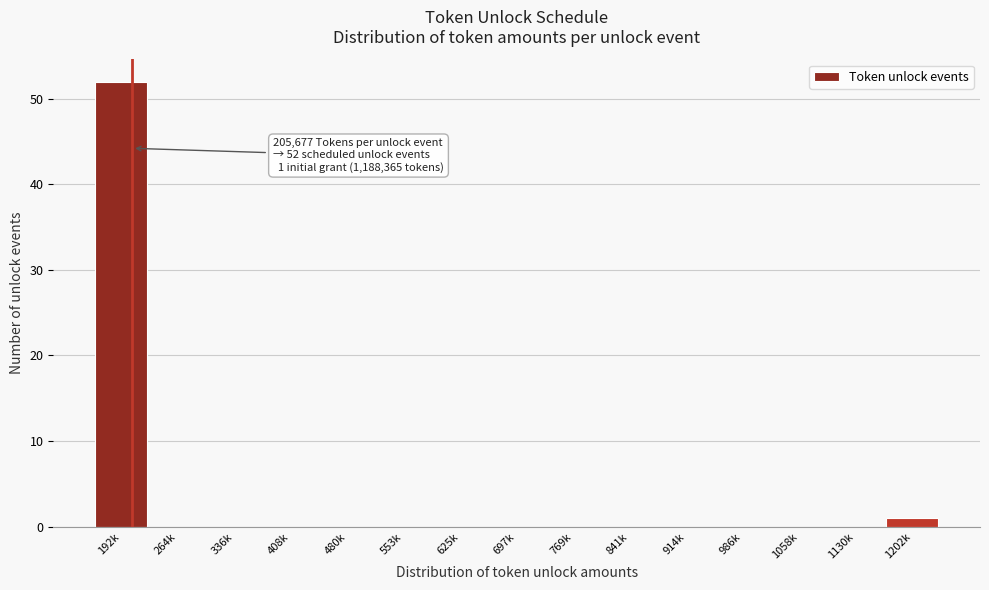

Reading left to right, list all the values displayed in this chart.

192k=52	264k=0	336k=0	408k=0	480k=0	553k=0	625k=0	697k=0	769k=0	841k=0	914k=0	986k=0	1058k=0	1130k=0	1202k=1